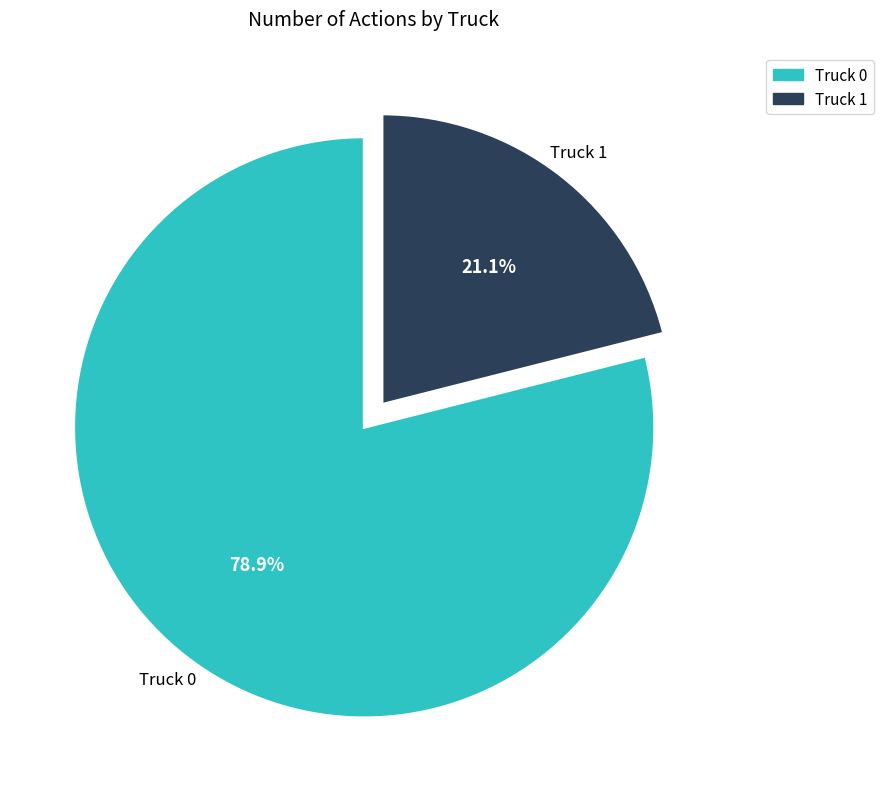

Which has a higher value, Truck 0 or Truck 1?

Truck 0